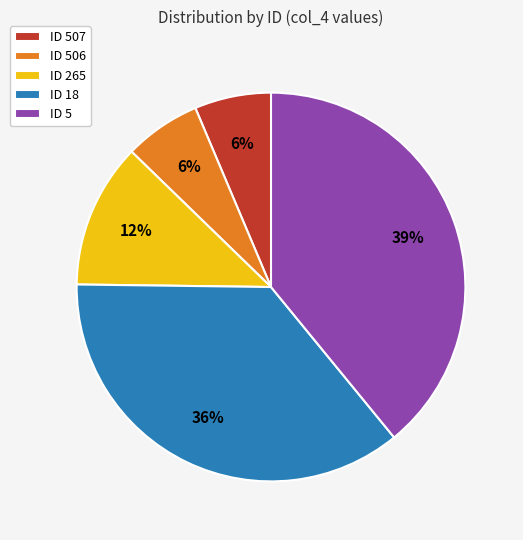

Is there any slice that represents more than half of the pie?

No